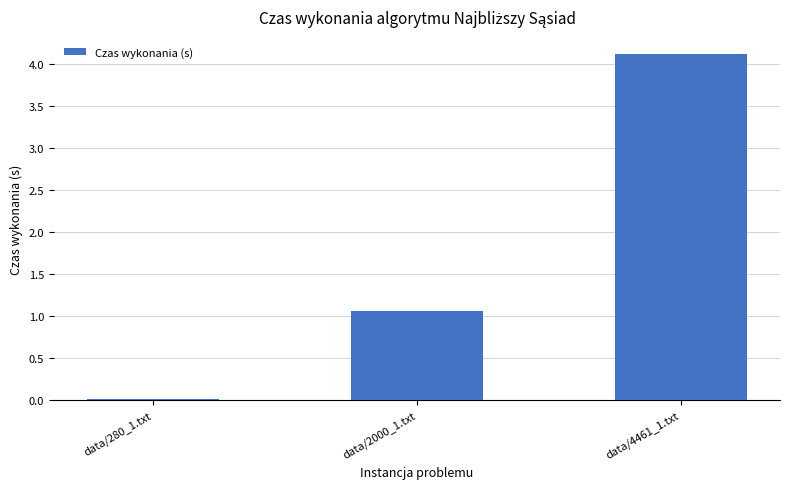

What is the greatest value displayed?

4.1